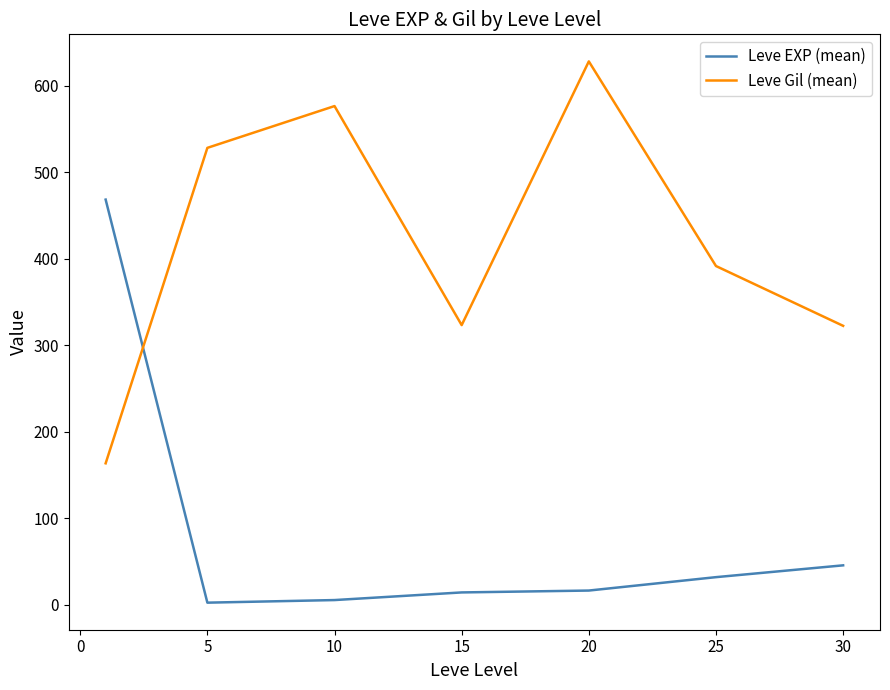

Rank the series by their average value, from highest to lowest.

Leve Gil (mean), Leve EXP (mean)